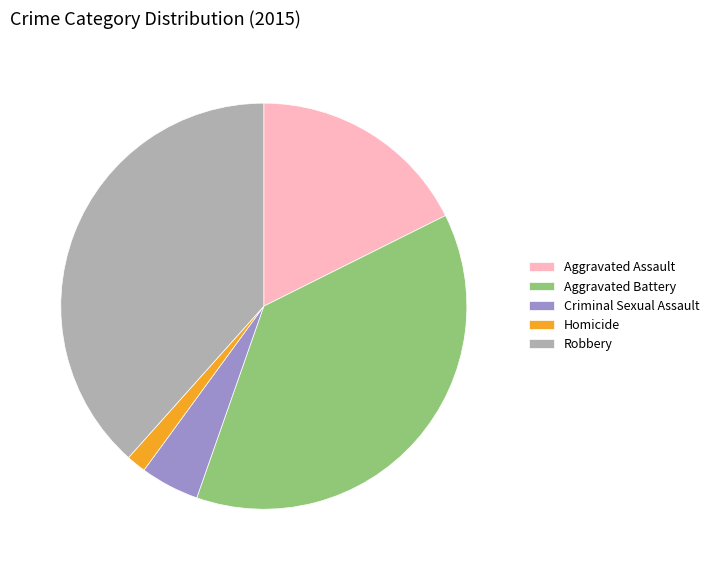

Is it true that Criminal Sexual Assault is 5% of the pie?

True